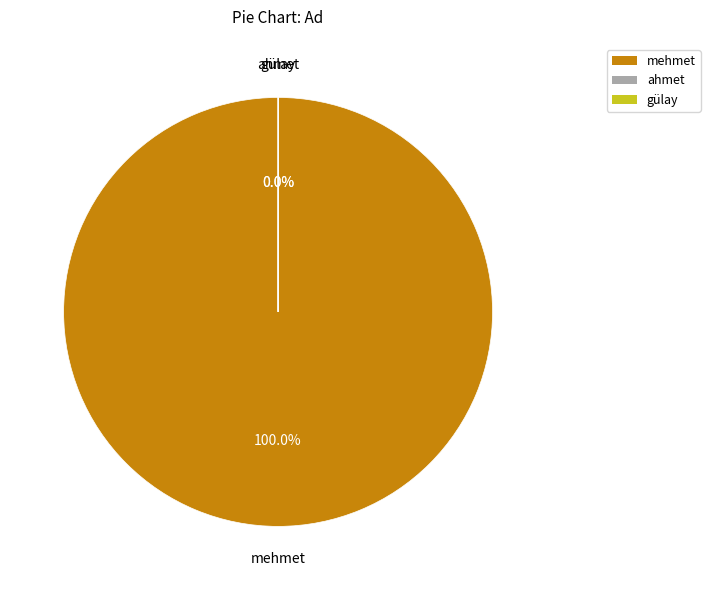

Which category has the biggest portion of the pie?

mehmet